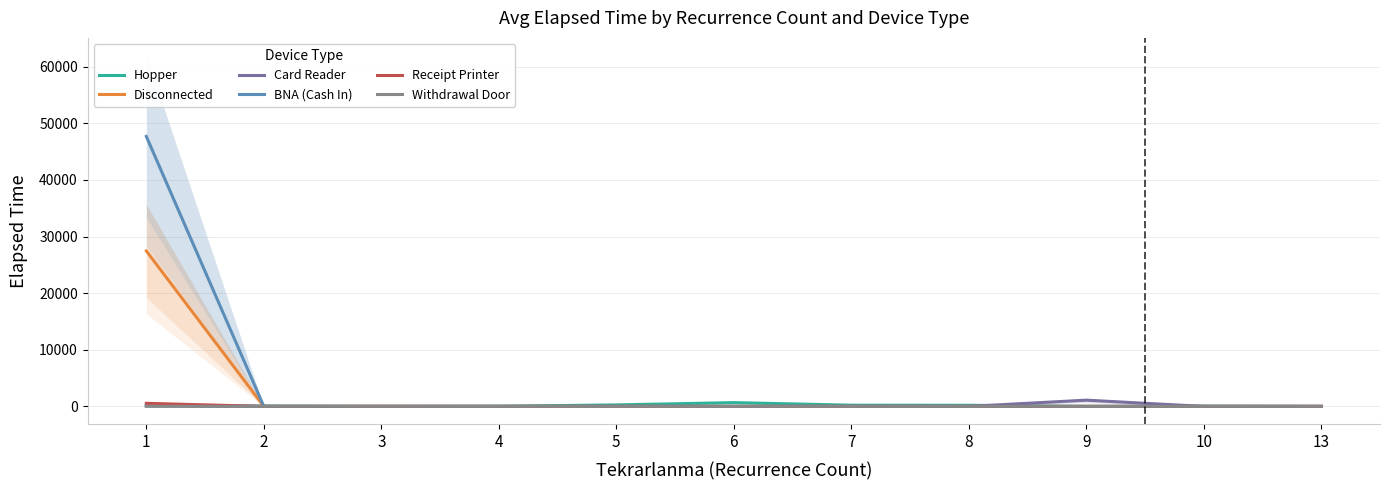

What is the total value across all series at 9?

1105.0